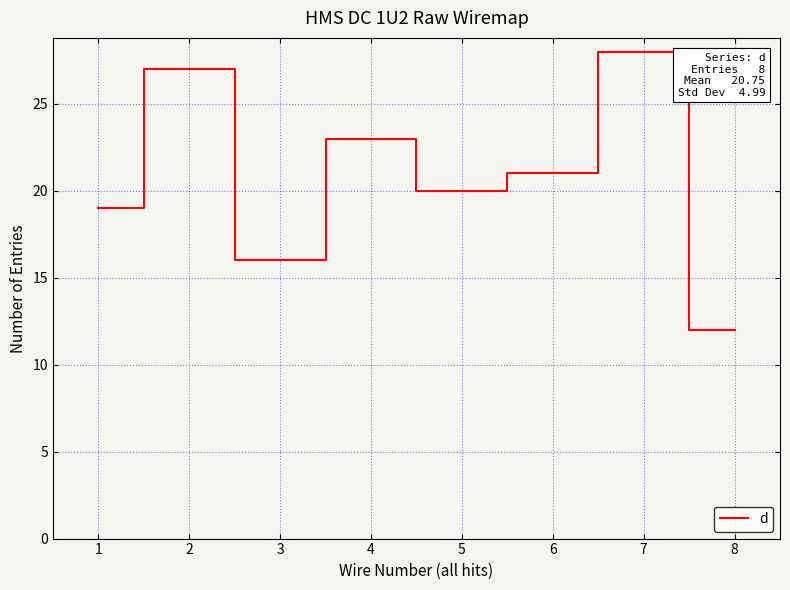

Reading left to right, extract all data points from this chart.

19	27	16	23	20	21	28	12